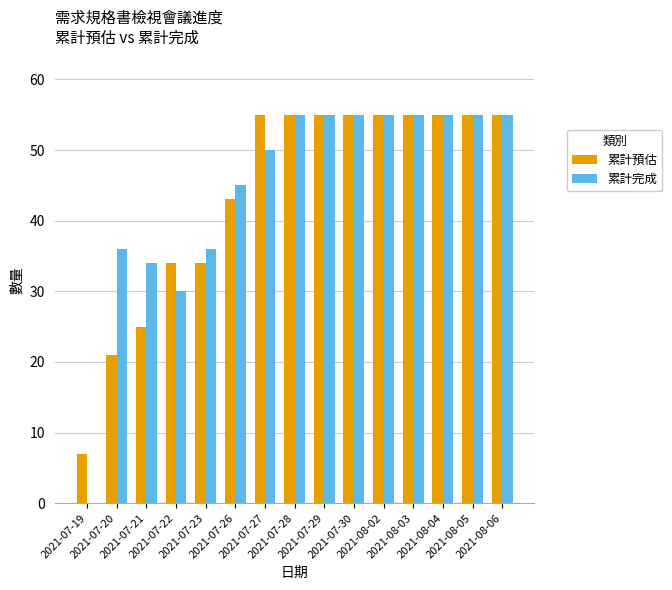

What is the sum of all 累計預估 values?

659